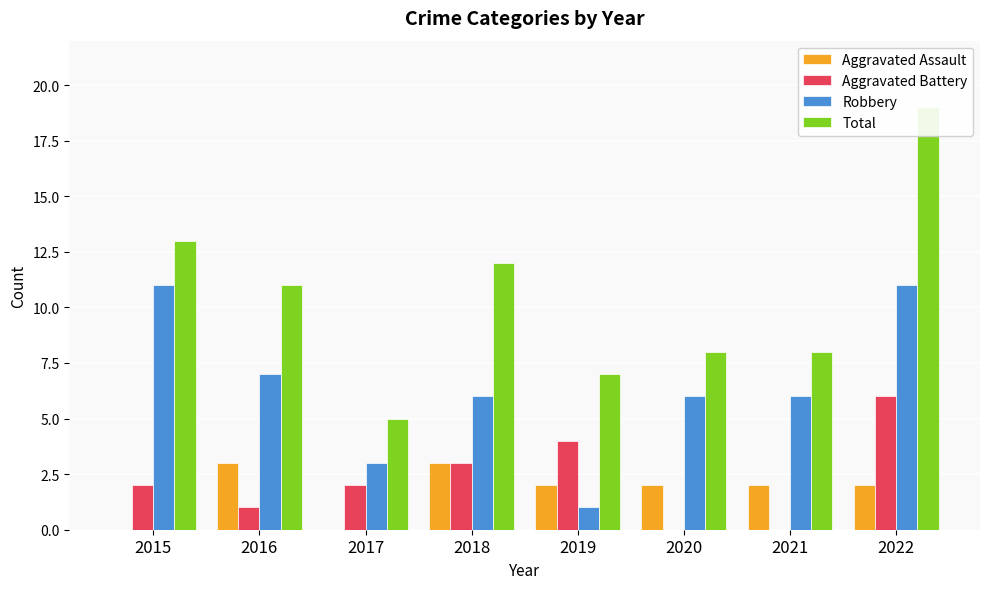

Where does the Aggravated Assault series first go above 2?

2016